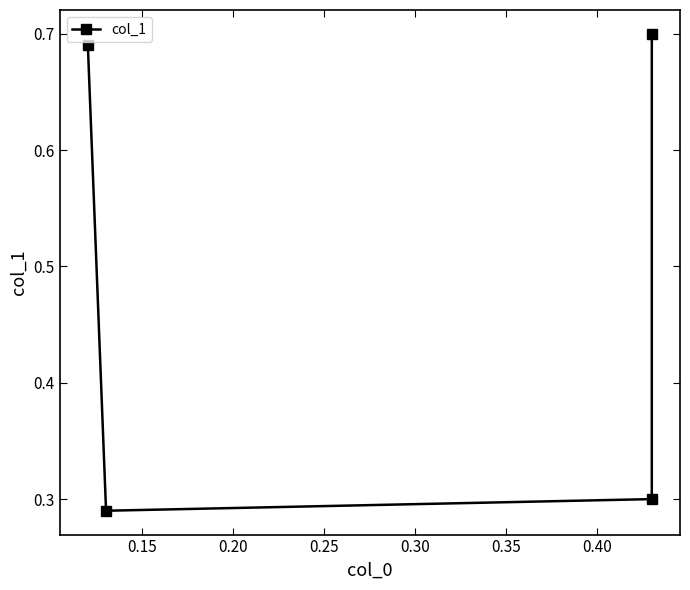

What is the value of the 2nd point from the left?

0.3